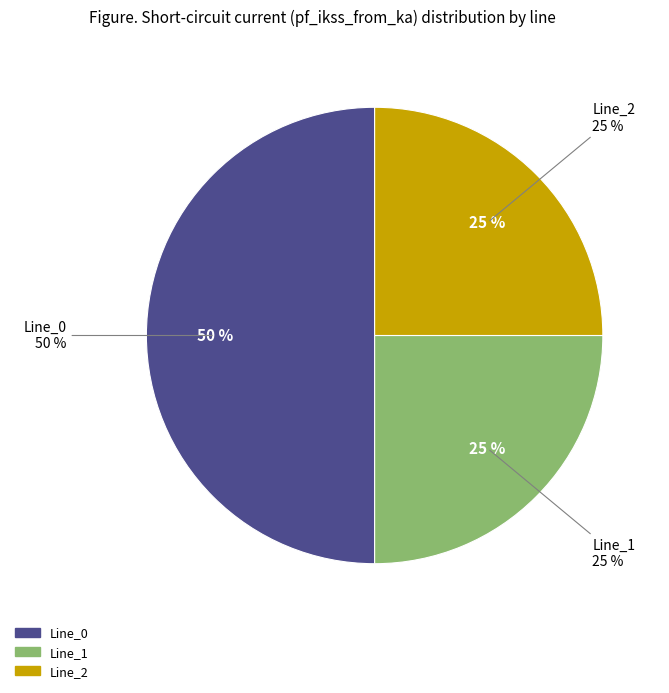

Which category has the biggest portion of the pie?

Line_0